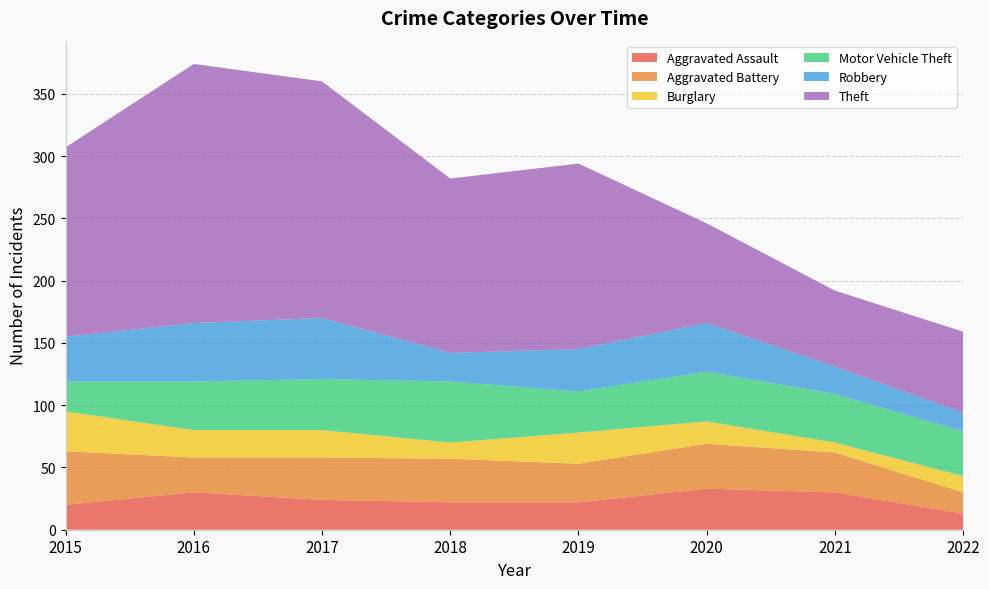

Reading right to left, list all the values displayed in this chart.

Aggravated Assault: 13	30	33	22	22	24	30	20
Aggravated Battery: 17	32	36	31	35	34	28	43
Burglary: 13	8	18	25	13	22	22	32
Motor Vehicle Theft: 36	39	40	33	49	41	39	24
Robbery: 15	22	39	34	23	49	47	36
Theft: 65	61	80	149	140	190	208	152